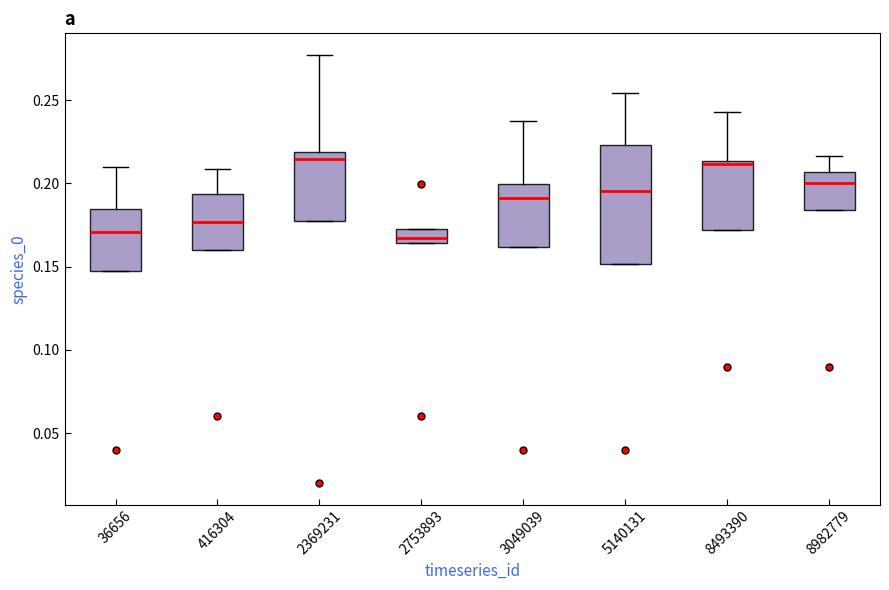

Which box is the tallest, from its lower edge to its upper edge?

5140131